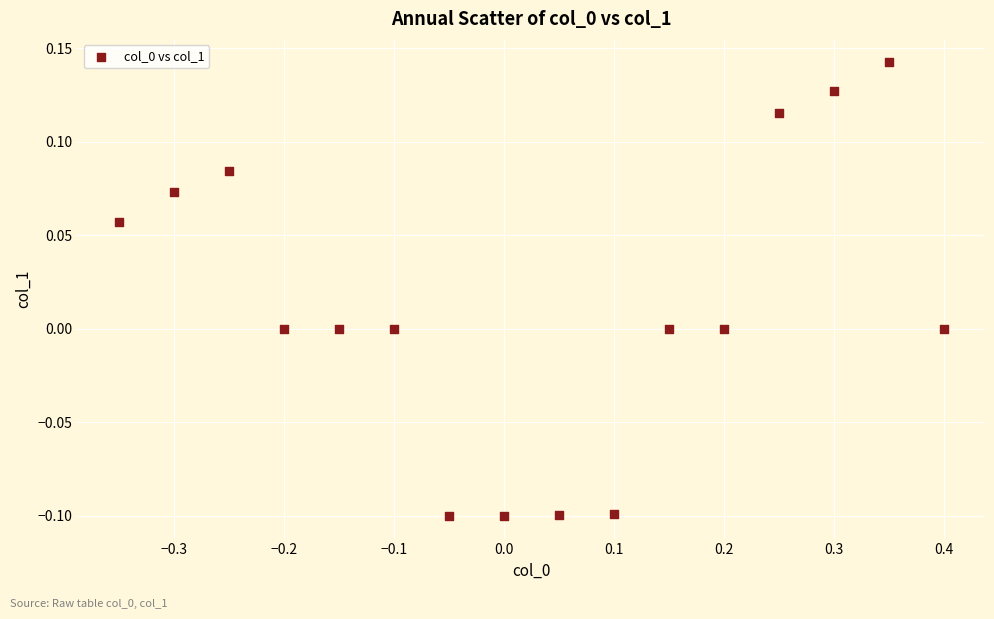

What is the range of X values (max minus min)?

0.8